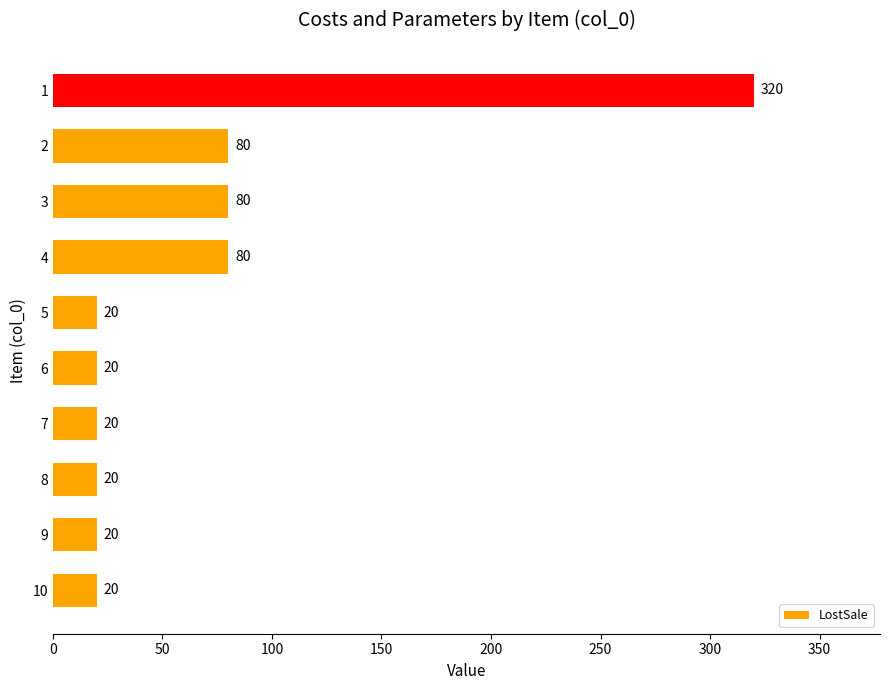

What is the approximate value at 9, to the nearest 10?

20